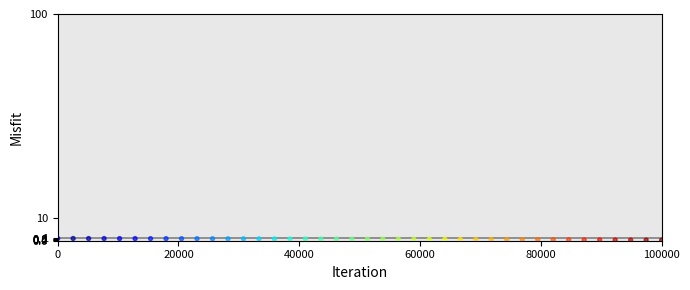

What is the range of X values (max minus min)?

100000.0